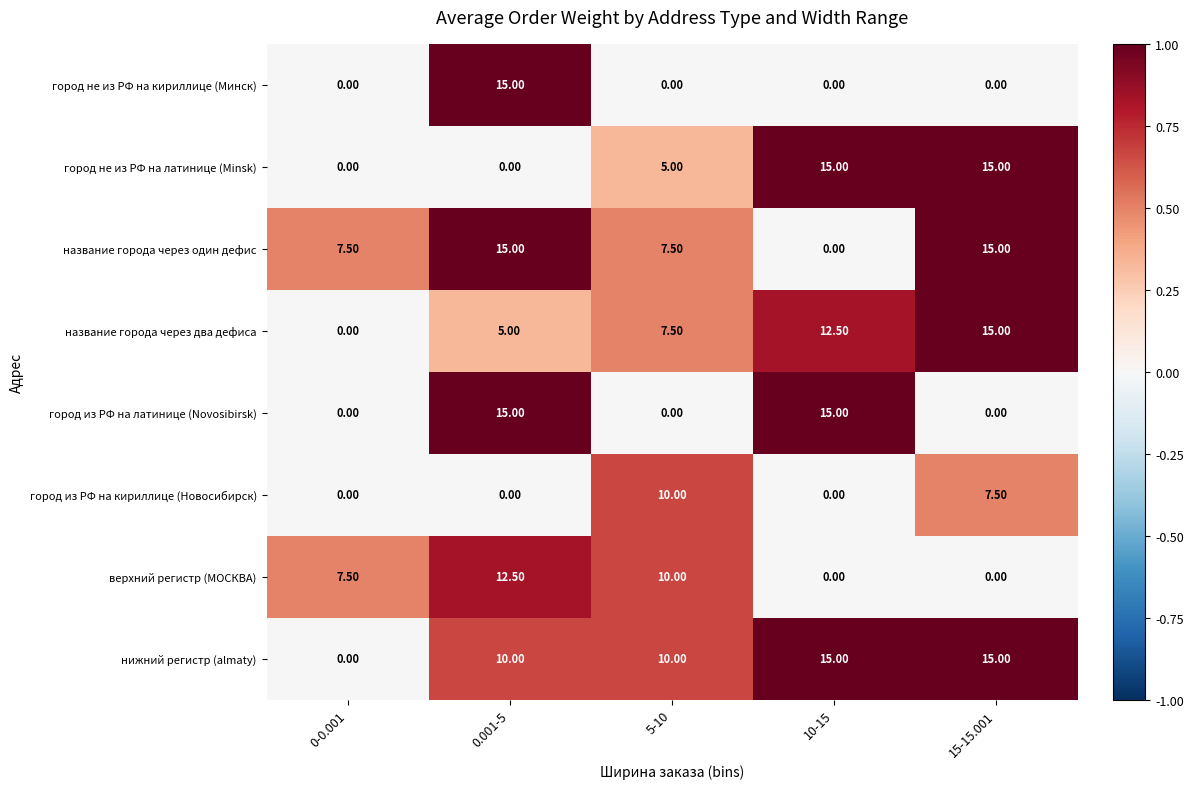

At how many categories does at least one series exceed 0?

5